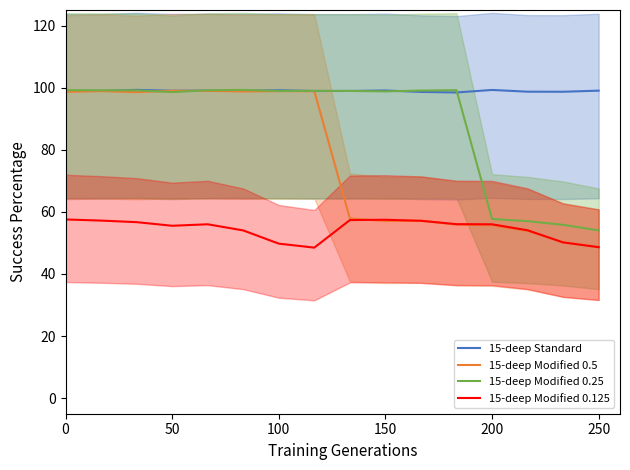

Between 50 and 15, which is larger?

15